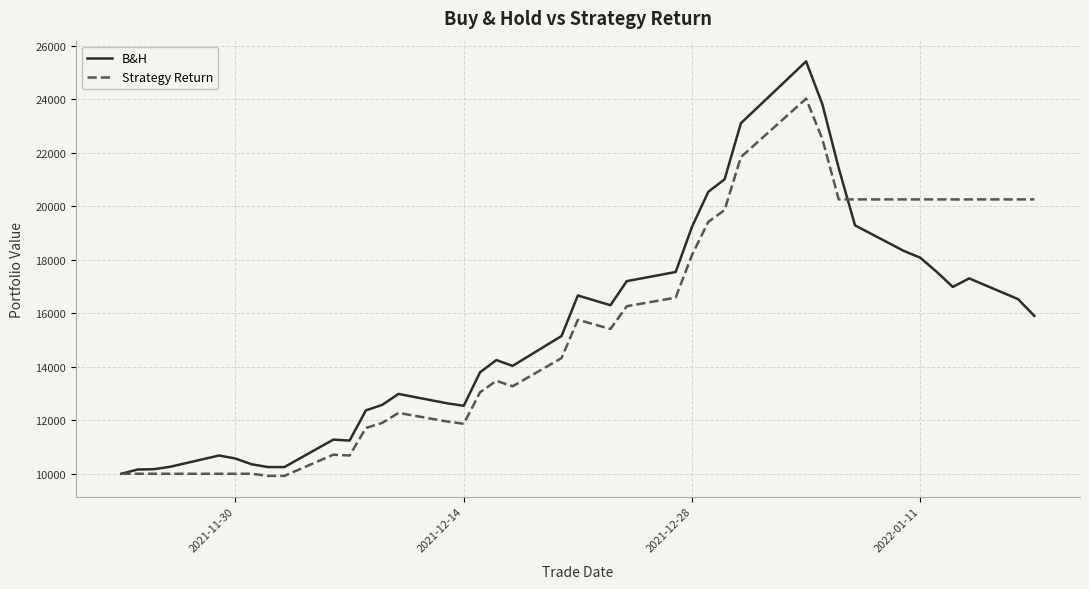

Which series has the largest range (max minus min)?

B&H